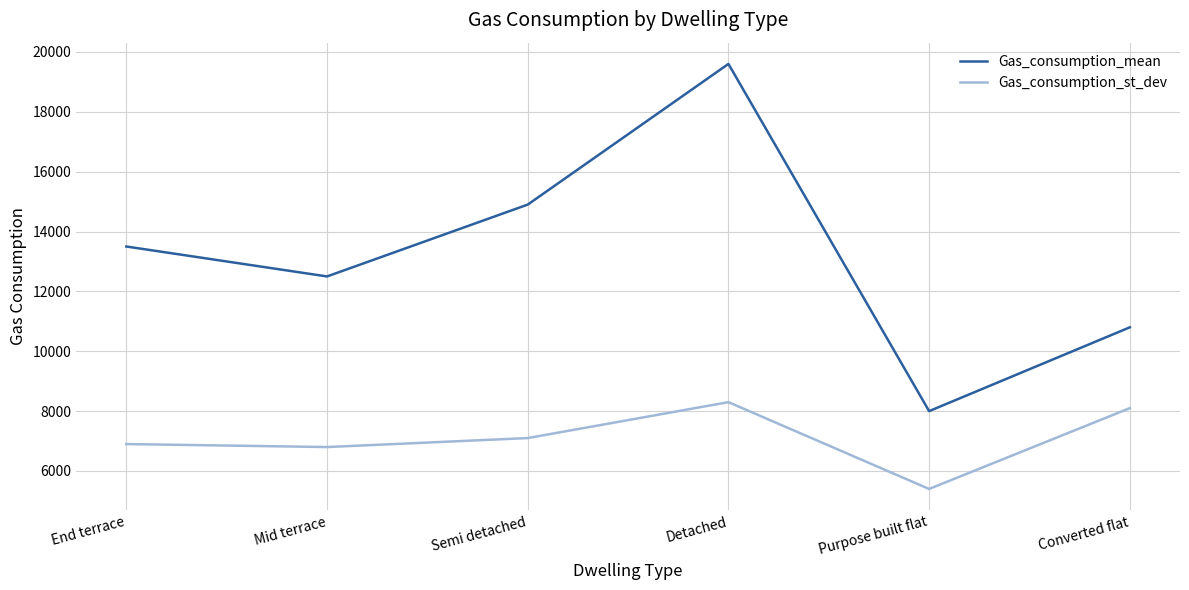

True or false: Gas_consumption_mean and Gas_consumption_st_dev cross at least once.

False